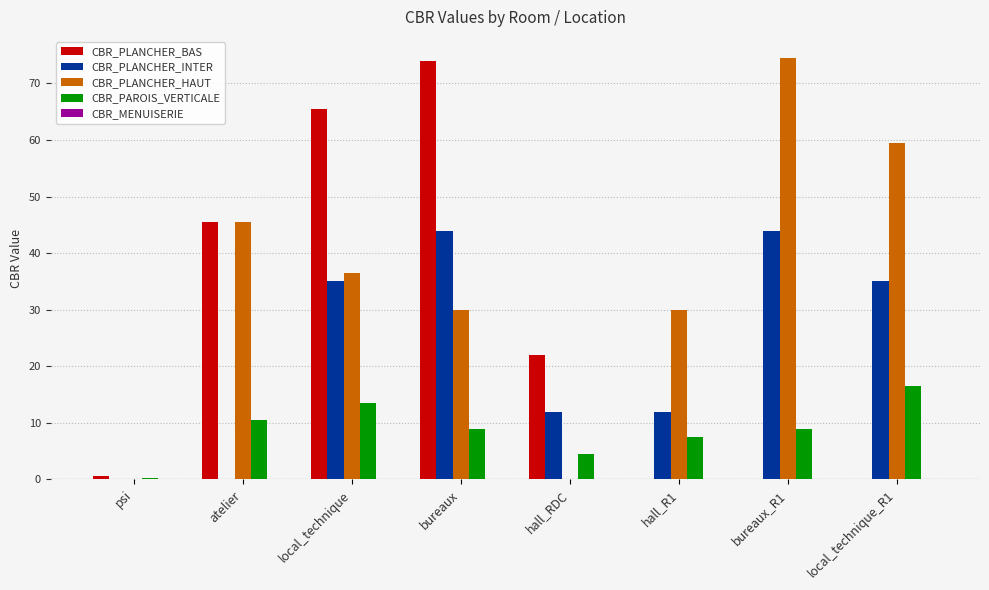

Where does the CBR_PLANCHER_BAS series first go above 22?

atelier